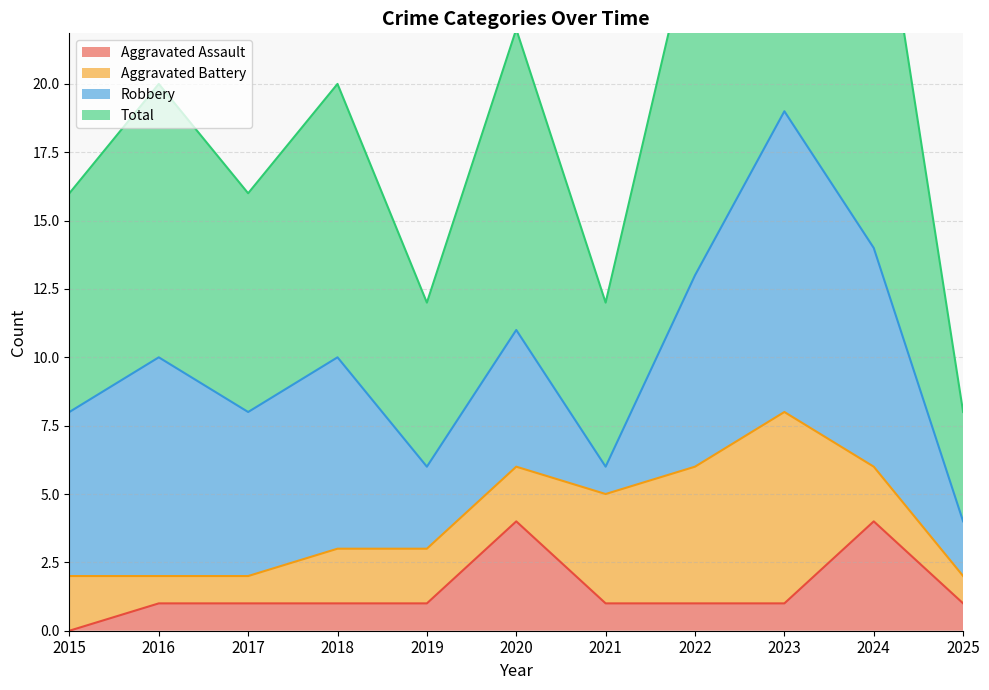

What is the difference between the highest and lowest values at 2017?

15